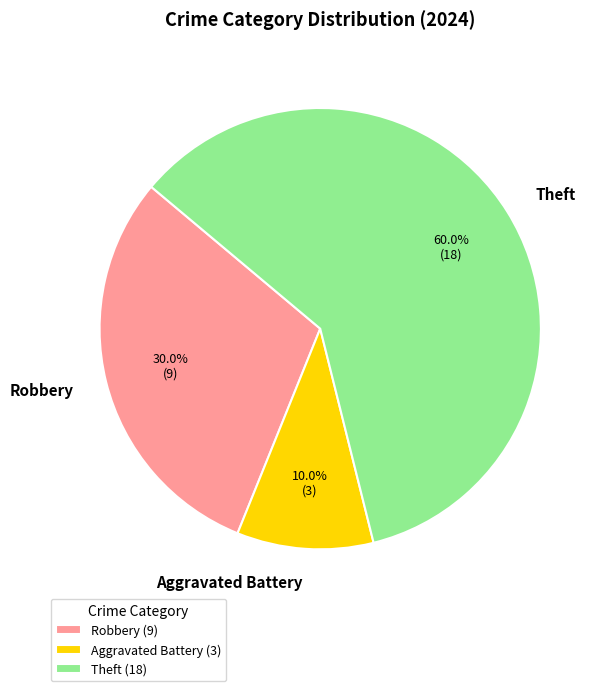

True or false: Theft accounts for 60% of the total.

True